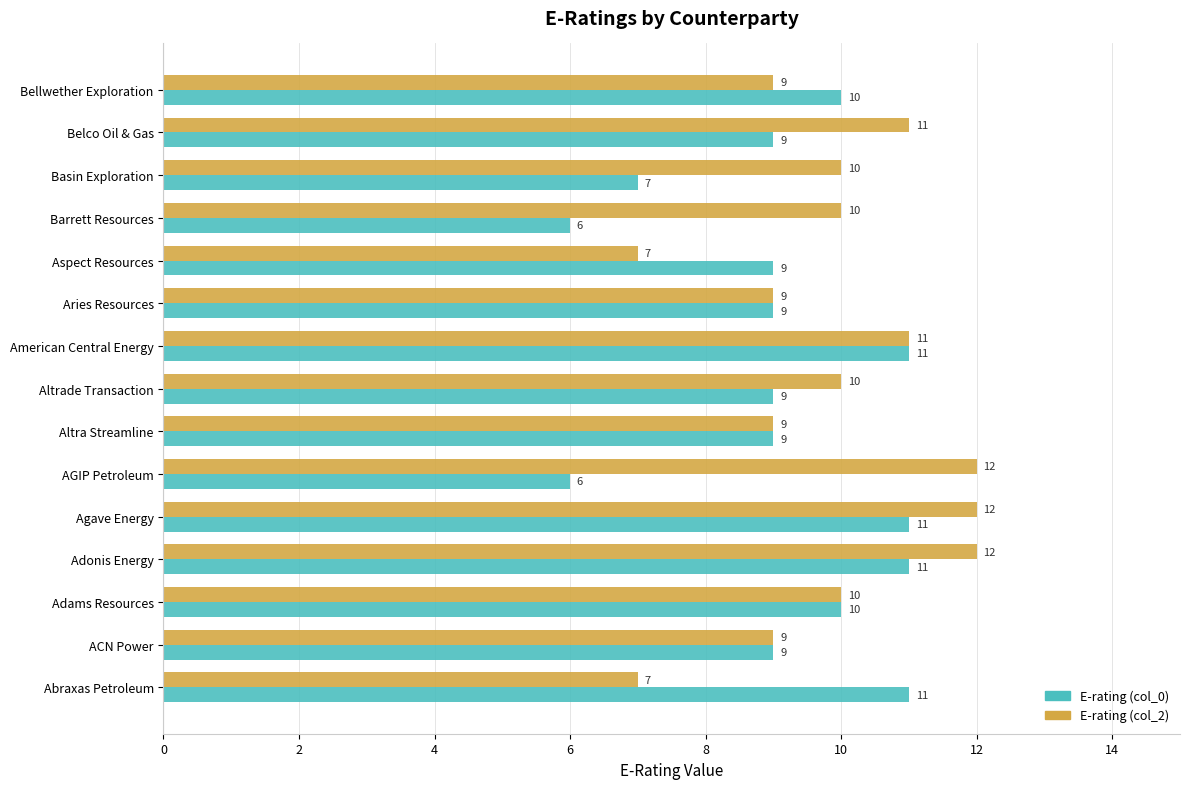

Which series changed the most between Adonis Energy and Basin Exploration?

E-rating (col_0)